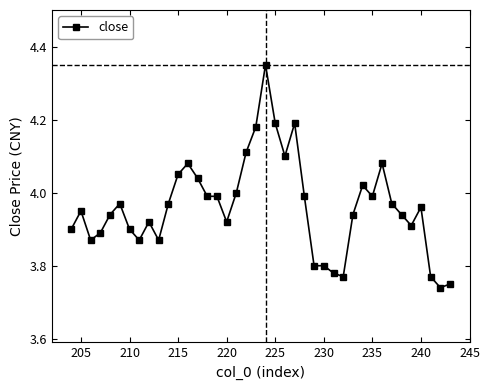

What is the difference between the maximum and minimum values?

0.6